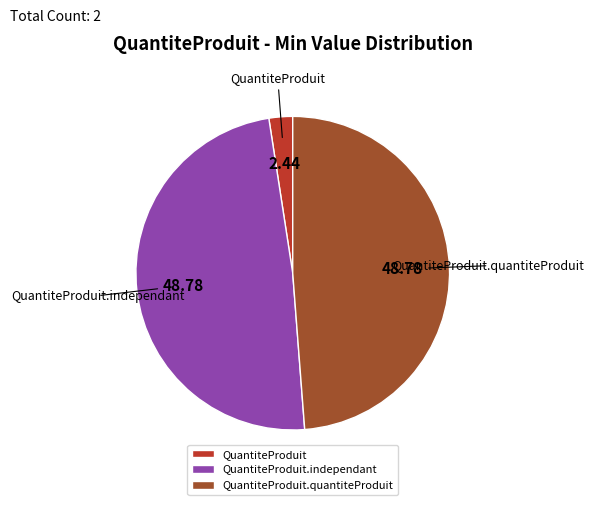

Do QuantiteProduit.quantiteProduit and QuantiteProduit together represent more than half of the pie?

Yes